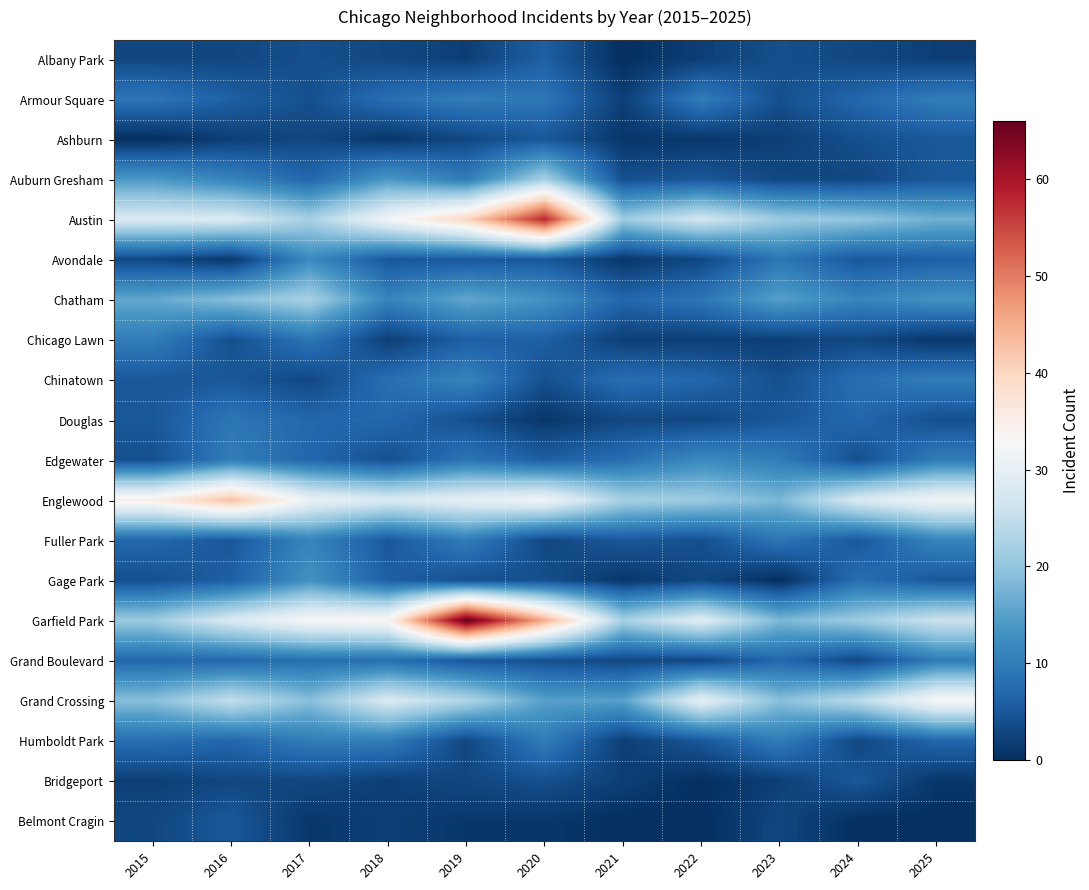

Which category has the highest value across all series?

2019